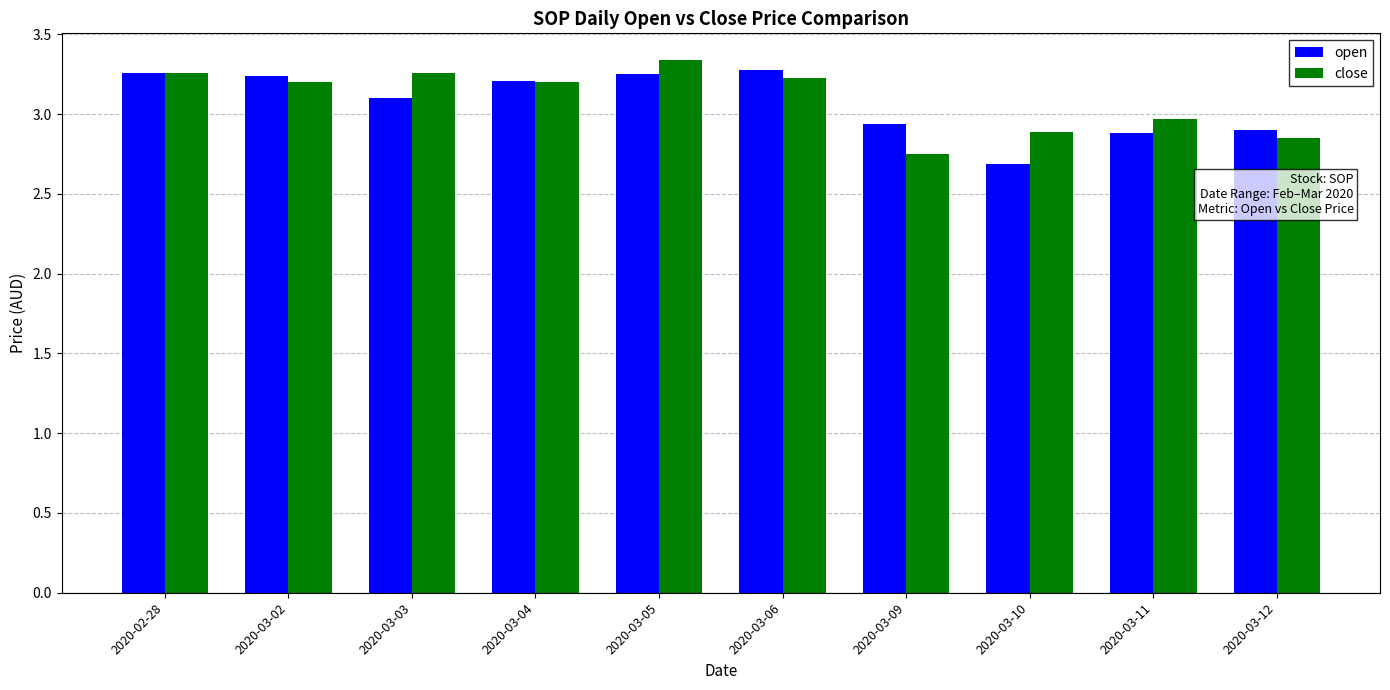

Rank the series by their maximum value, from highest to lowest.

close, open